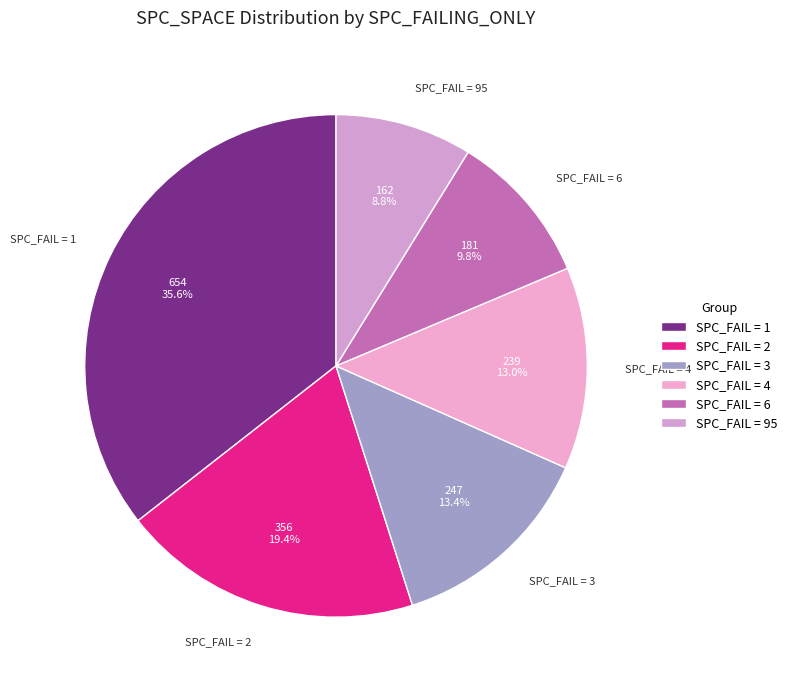

How much of the chart is everything except SPC_FAIL = 95?

91.2%